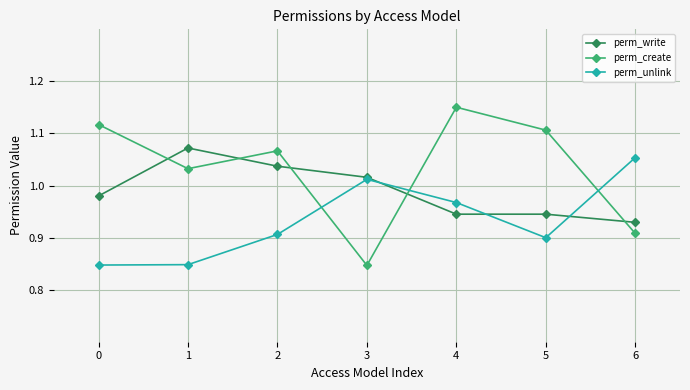

At 2, list the series in order from largest to smallest.

perm_create, perm_write, perm_unlink